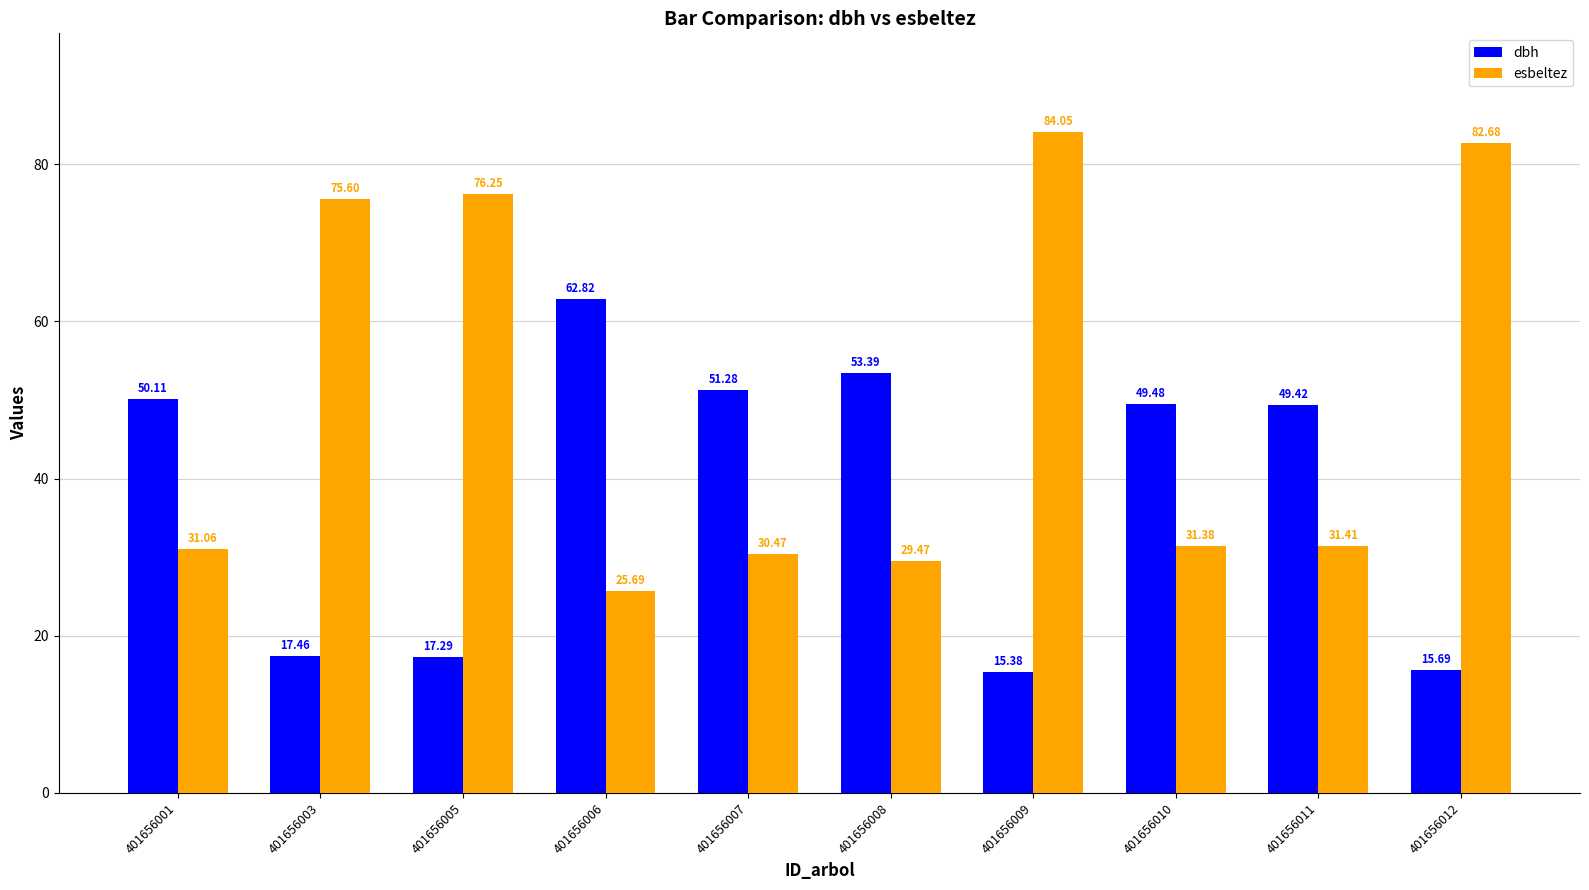

At which category is the sum across all series the highest?

401656009